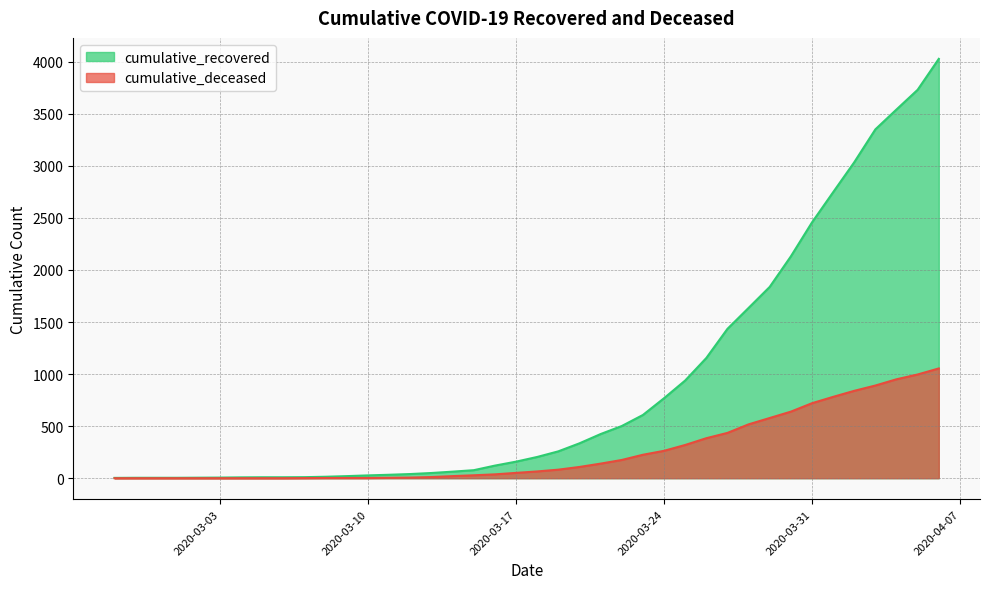

Rank the series at 2020-03-28 from lowest to highest value.

cumulative_deceased, cumulative_recovered